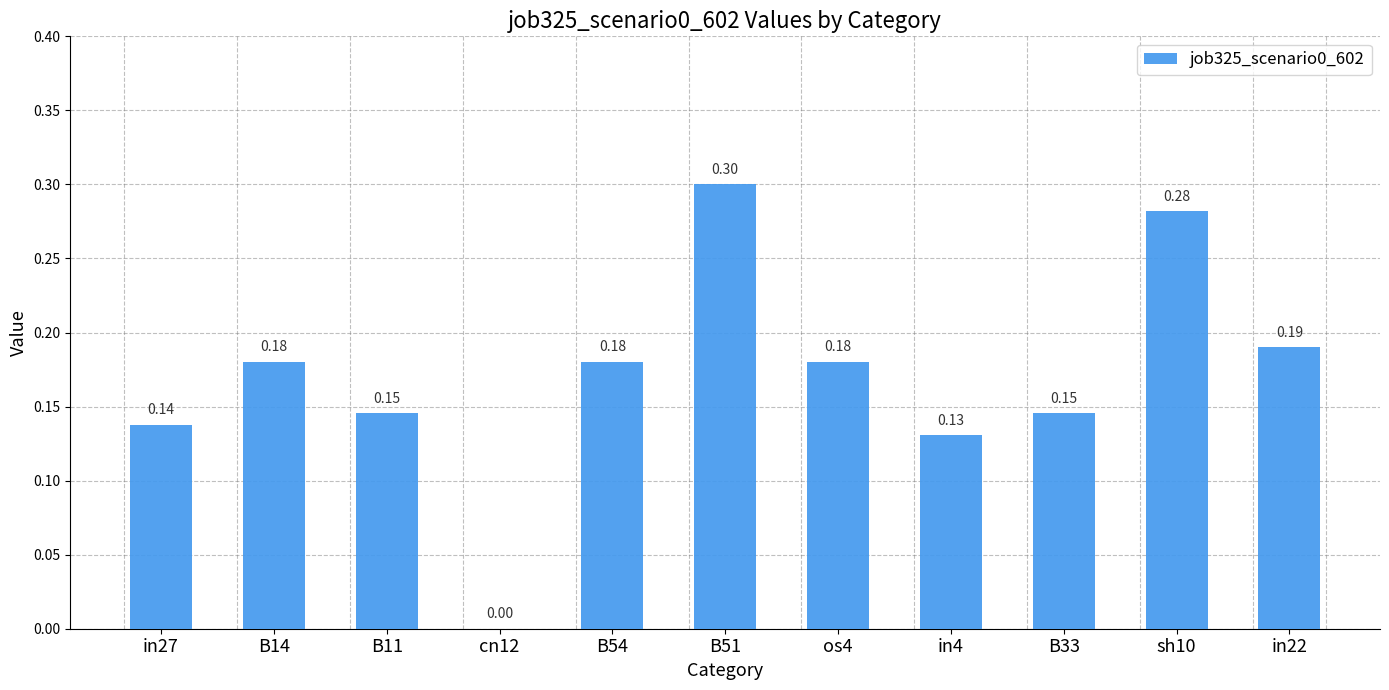

Between B54 and B33, which is larger?

B54